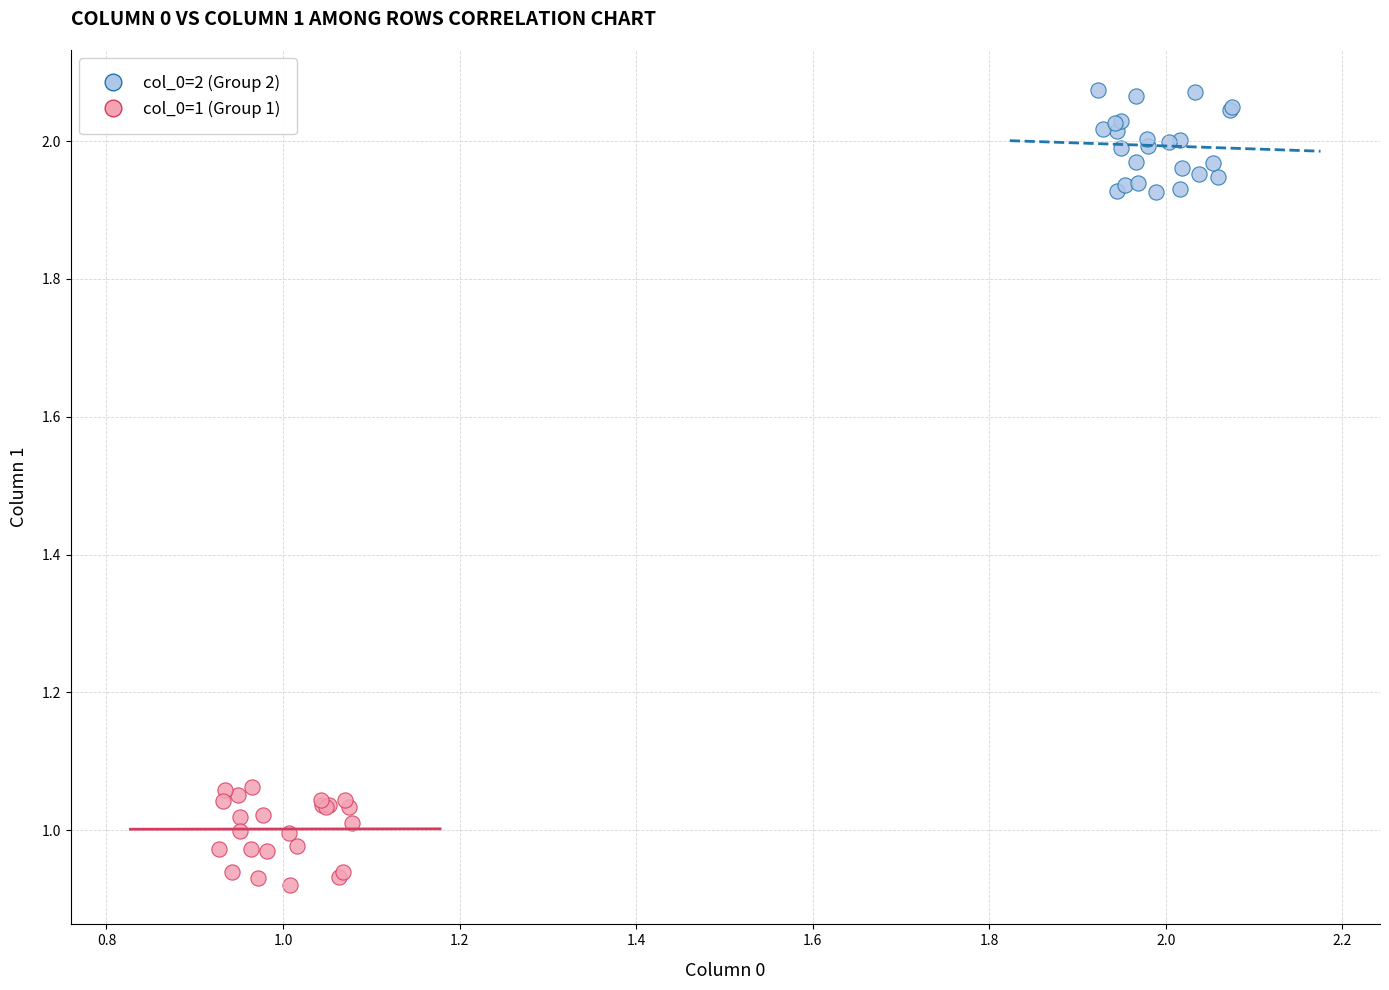

Which series reaches the maximum Y coordinate?

col_0=2 (Group 2)